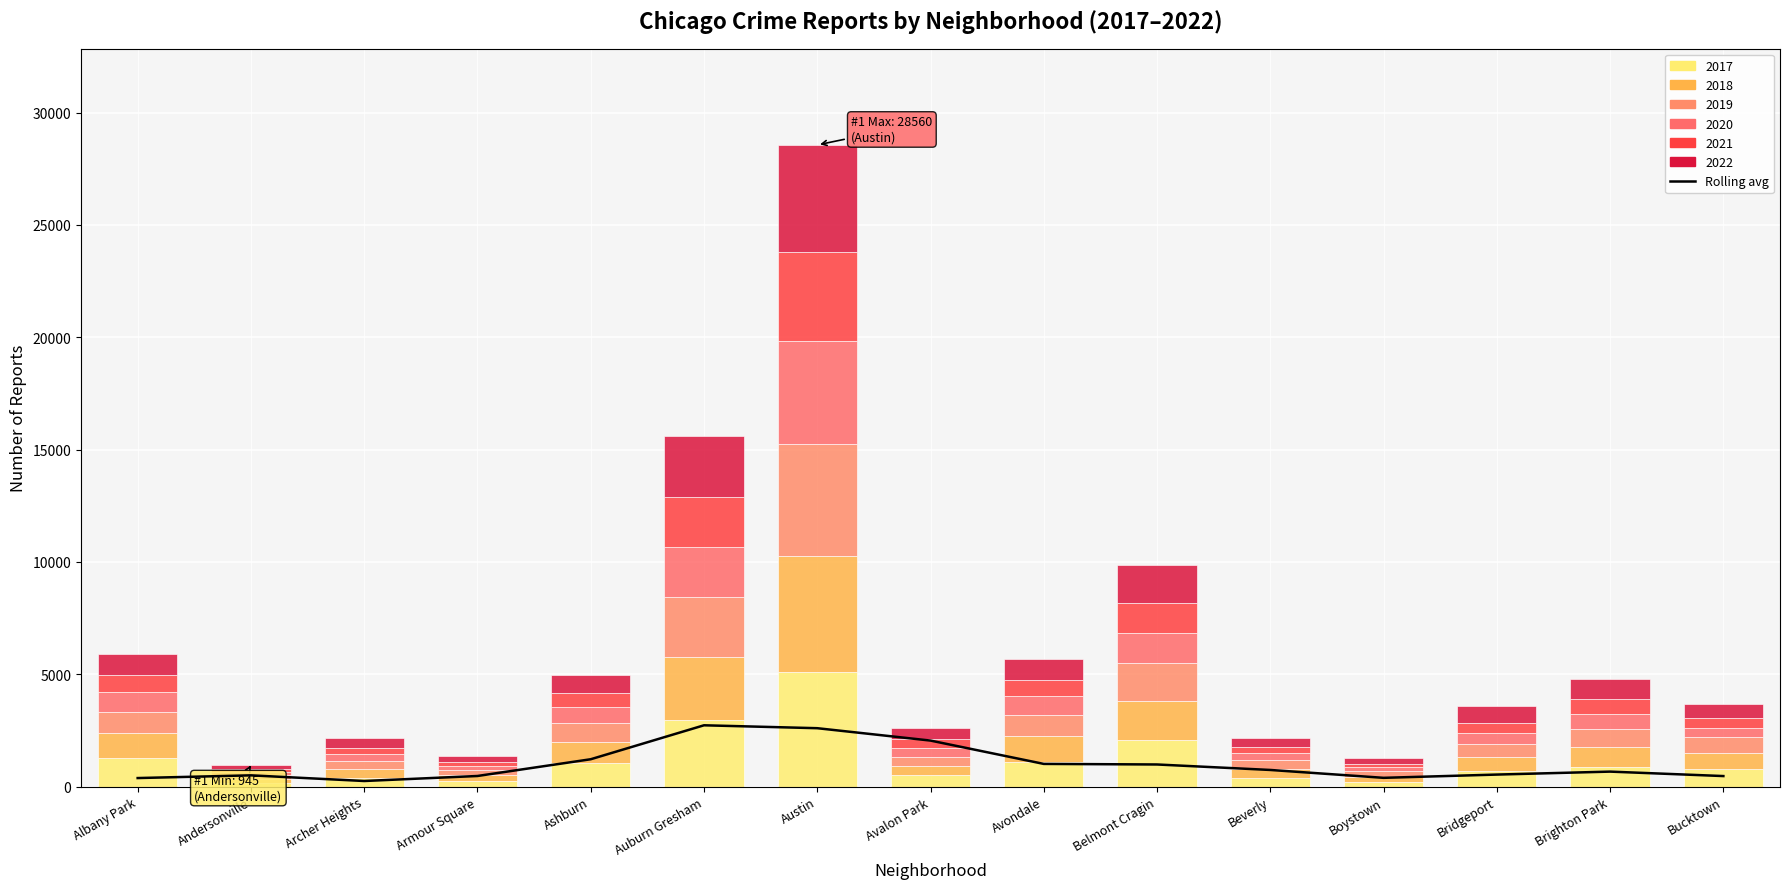

Reading right to left, transcribe all the data shown in this chart.

Bucktown=468.5	Brighton Park=666.6	Bridgeport=534.9	Boystown=389.9	Beverly=740.2	Belmont Cragin=984.1	Avondale=1009.7	Avalon Park=2047.9	Austin=2599.1	Auburn Gresham=2728.4	Ashburn=1217.2	Armour Square=471.6	Archer Heights=248.7	Andersonville=500.7	Albany Park=379.8